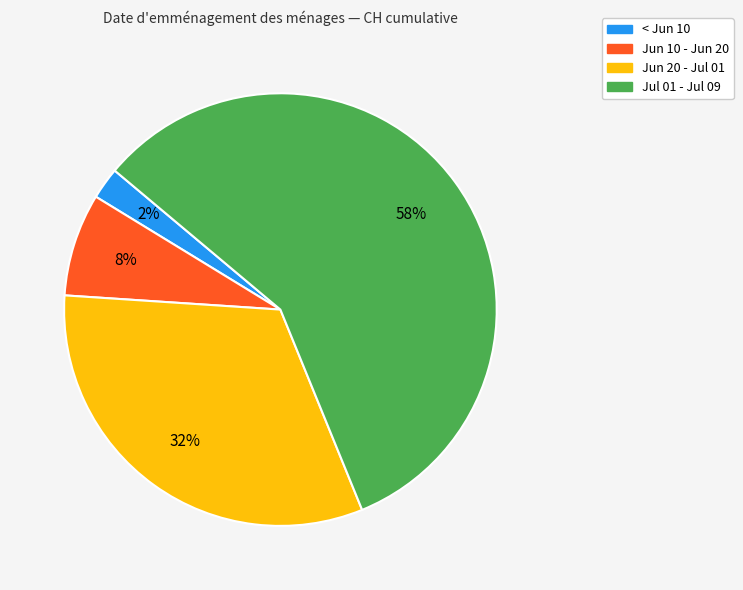

How many segments does this pie chart have?

4